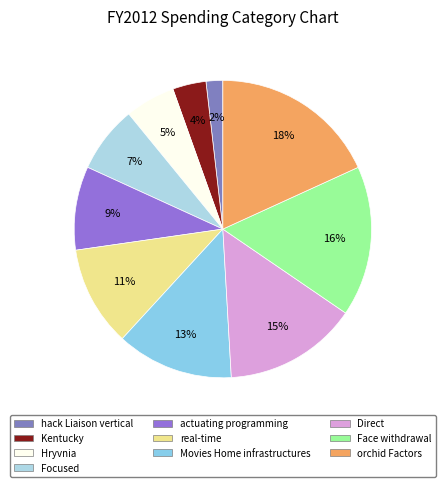

Is orchid Factors the majority of the pie?

No